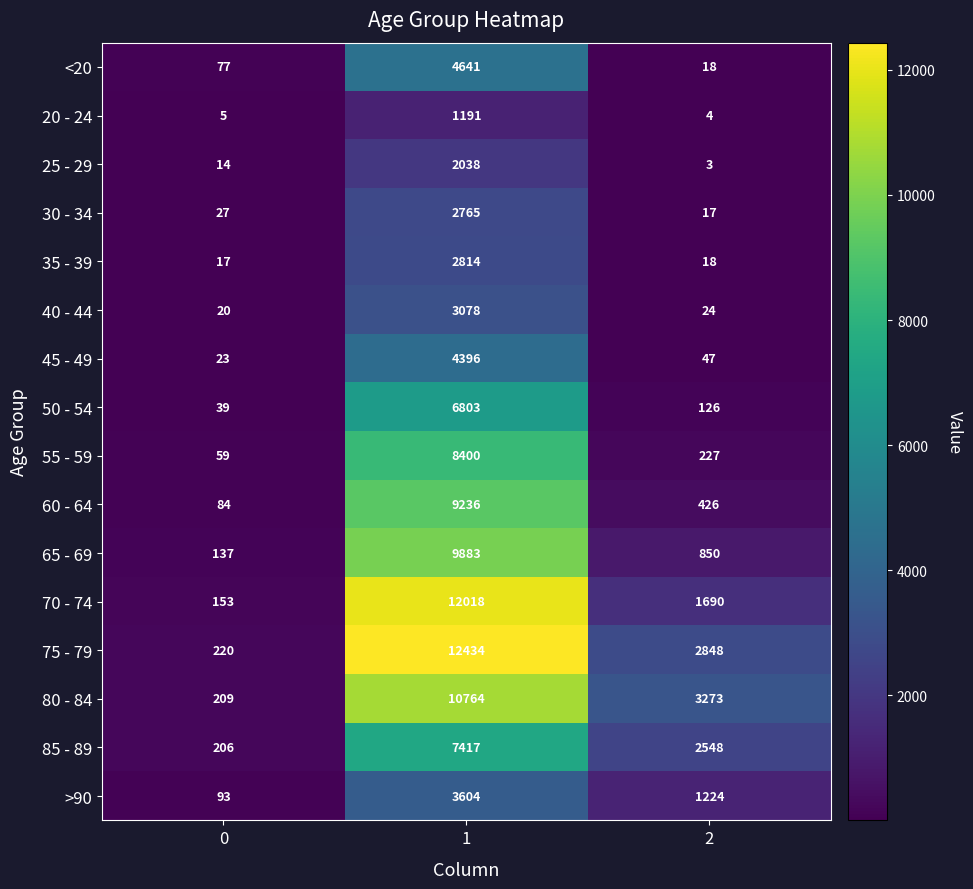

What is the sum of all 75 - 79 values?

15502